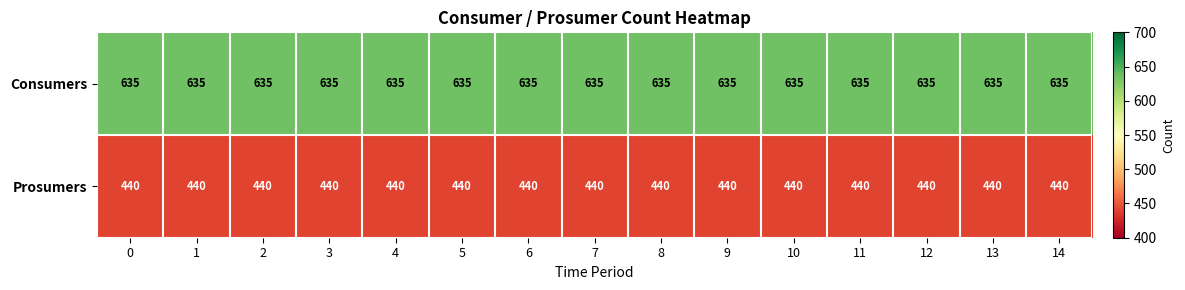

What is the difference between the highest and lowest values at 14?

195